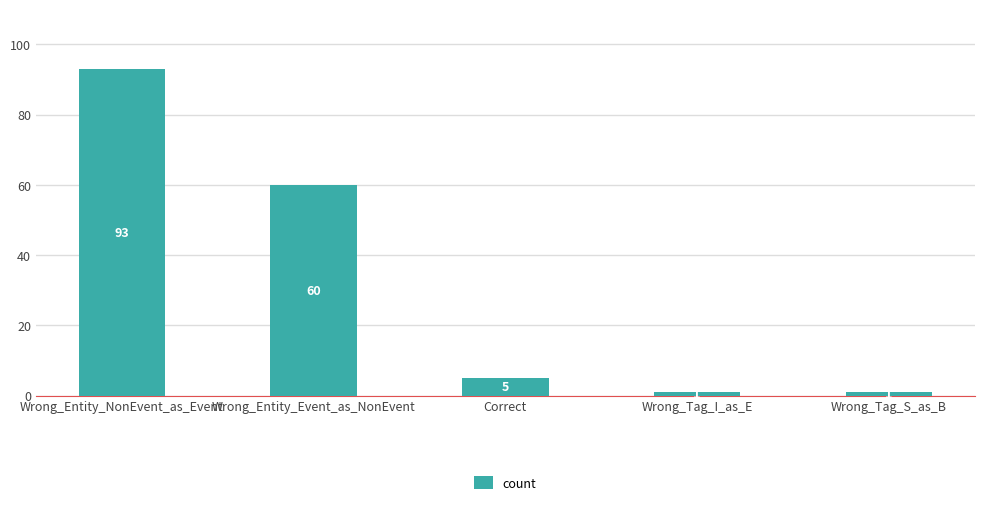

Which category has the highest value across all series?

Wrong_Entity_NonEvent_as_Event